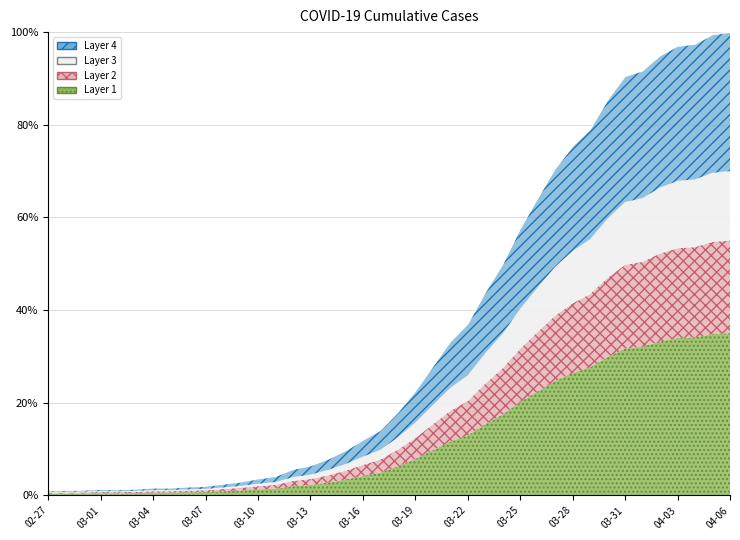

What is the value of the 21st point from the left?

17.9